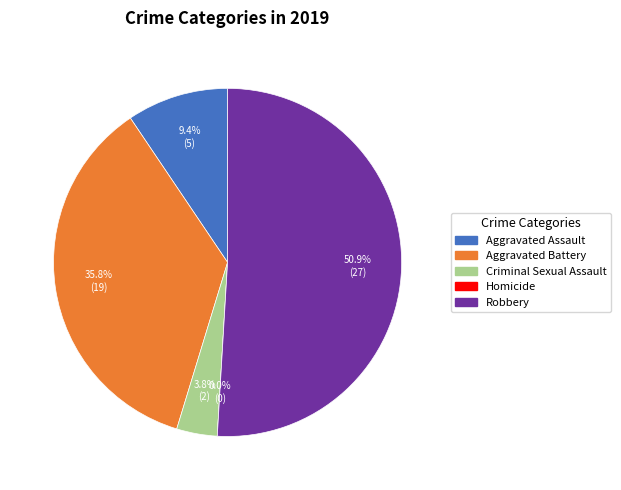

What is the smallest slice in the pie chart?

Homicide